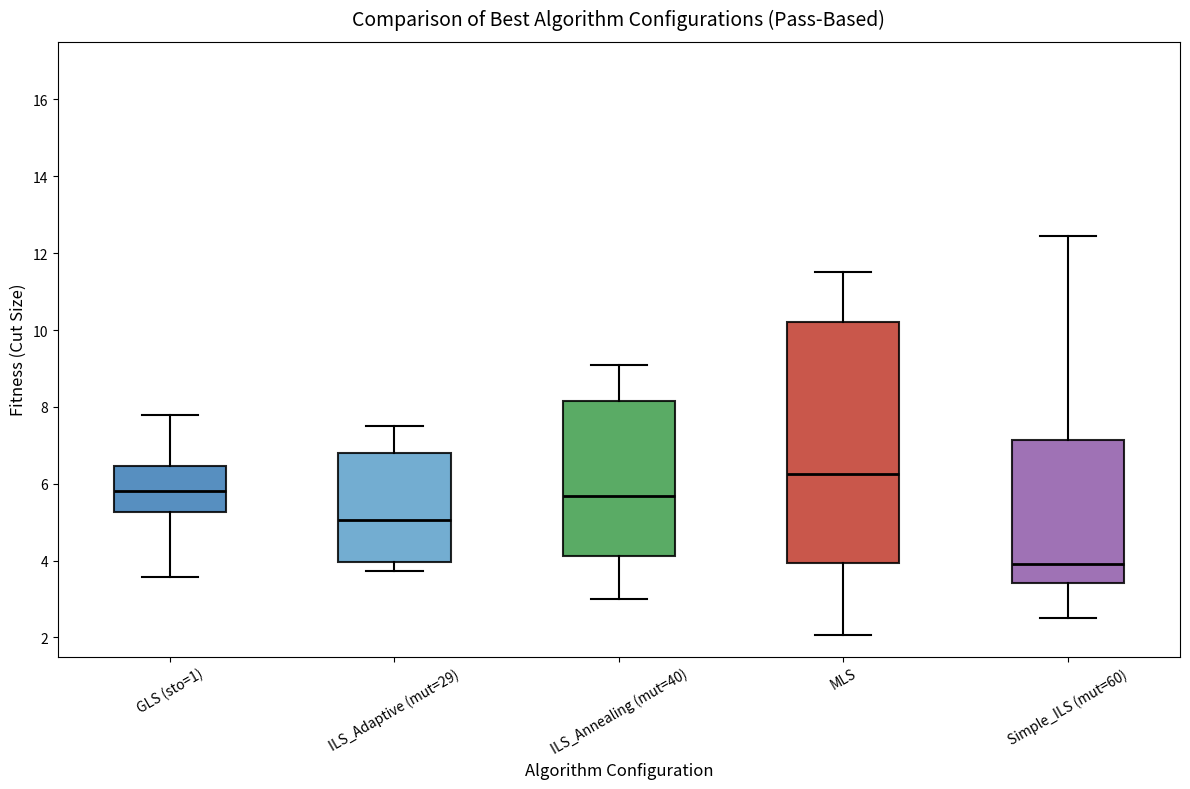

Which box has the lowest median line?

Simple_ILS (mut=60)